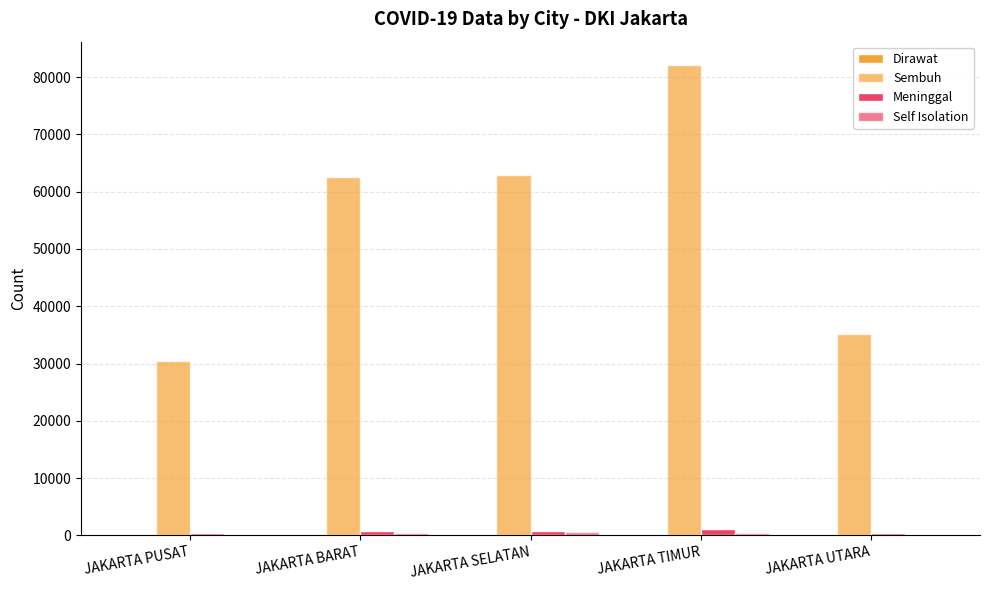

What is the difference between the maximum and second lowest values in the Self Isolation series?

375